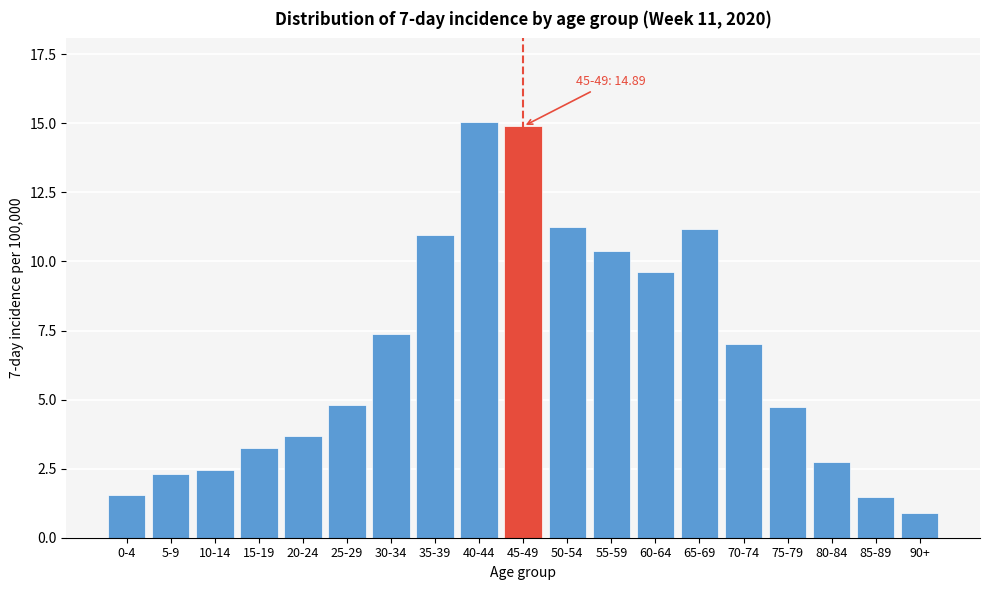

Reading left to right, what are all the values shown in this chart?

0-4=1.5	5-9=2.3	10-14=2.5	15-19=3.3	20-24=3.7	25-29=4.8	30-34=7.4	35-39=11.0	40-44=15.1	45-49=14.9	50-54=11.2	55-59=10.4	60-64=9.6	65-69=11.2	70-74=7.0	75-79=4.7	80-84=2.7	85-89=1.5	90+=0.9